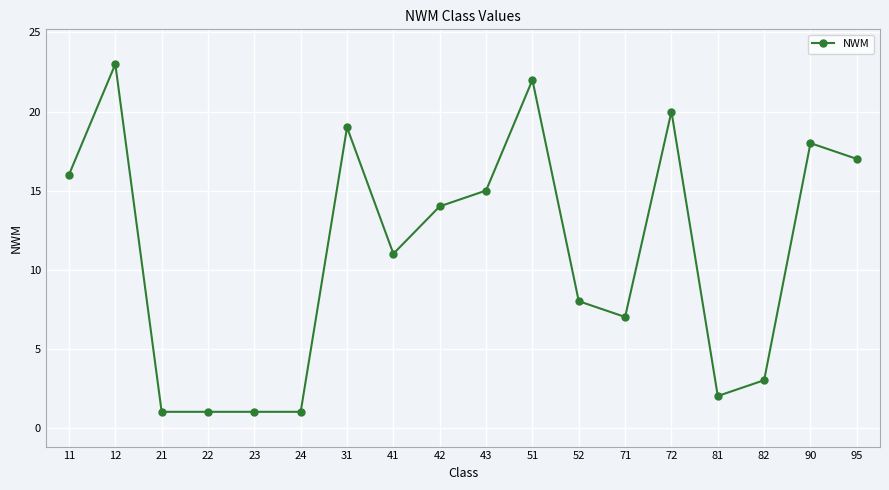

What is the maximum value shown in the chart?

23